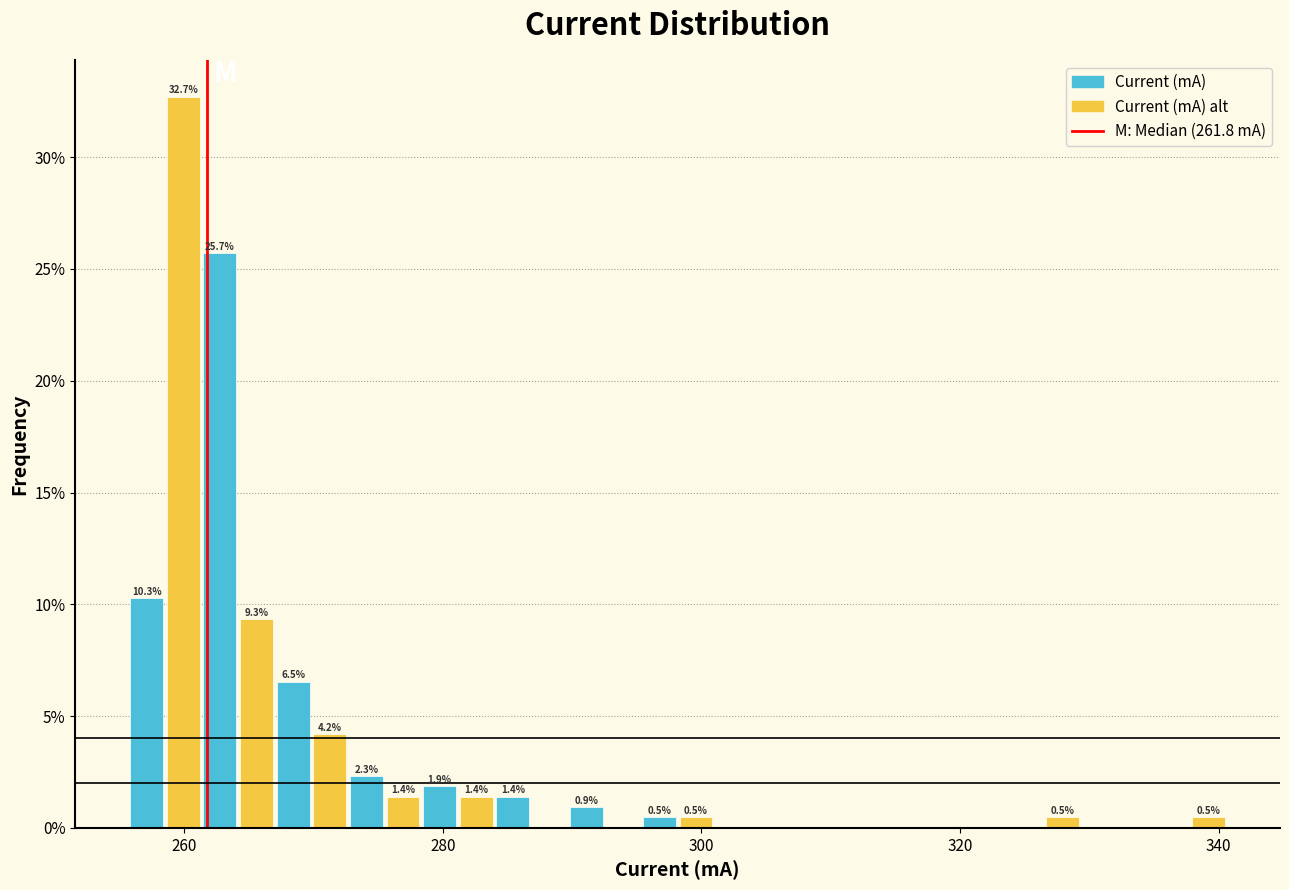

Read against the x-axis, roughly where is the centre of the tallest bar?

260